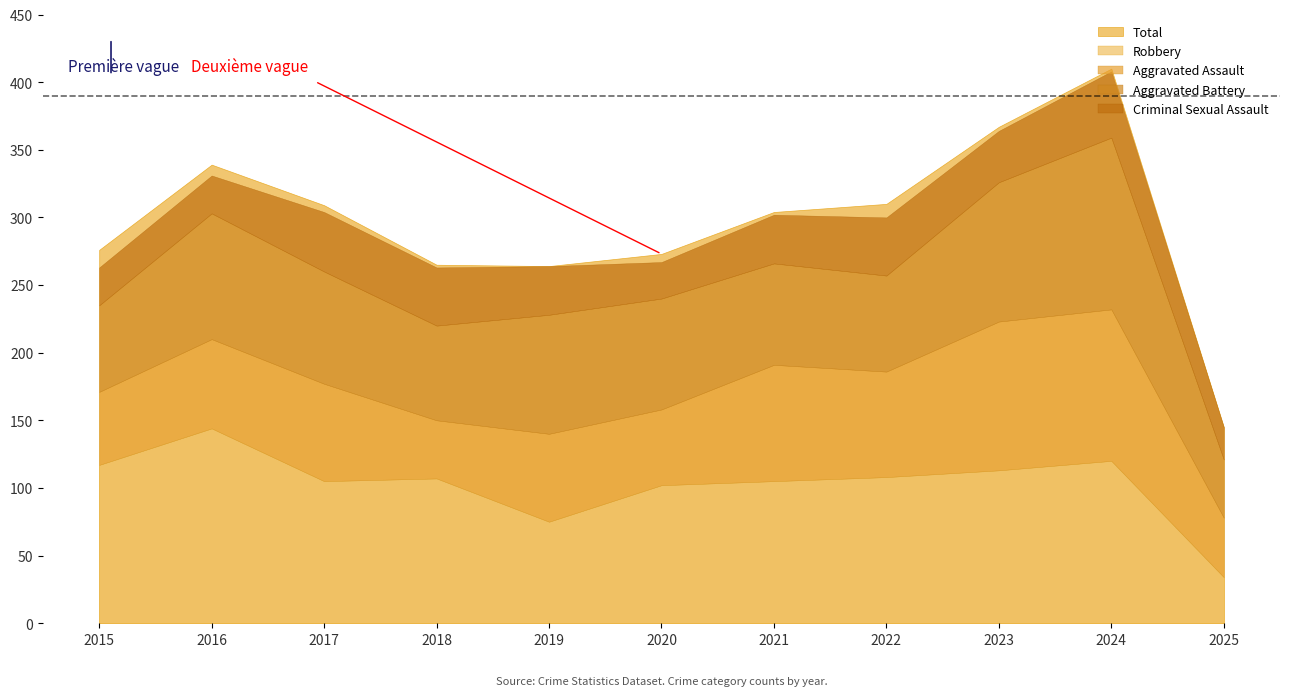

Reading left to right, what are all the values shown in this chart?

Aggravated Assault: 2015=54	2016=66	2017=72	2018=43	2019=65	2020=56	2021=86	2022=78	2023=110	2024=112	2025=44
Aggravated Battery: 2015=64	2016=93	2017=83	2018=70	2019=88	2020=82	2021=75	2022=71	2023=103	2024=127	2025=43
Criminal Sexual Assault: 2015=28	2016=28	2017=44	2018=43	2019=36	2020=27	2021=36	2022=43	2023=38	2024=49	2025=24
Robbery: 2015=117	2016=144	2017=105	2018=107	2019=75	2020=102	2021=105	2022=108	2023=113	2024=120	2025=34
Total: 2015=276	2016=339	2017=309	2018=265	2019=264	2020=273	2021=304	2022=310	2023=367	2024=410	2025=145